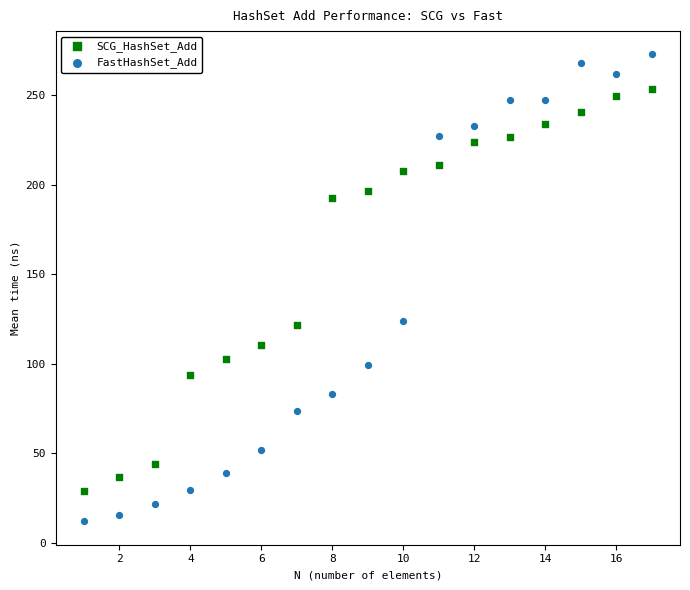

Which series has the largest Y range (max minus min)?

FastHashSet_Add